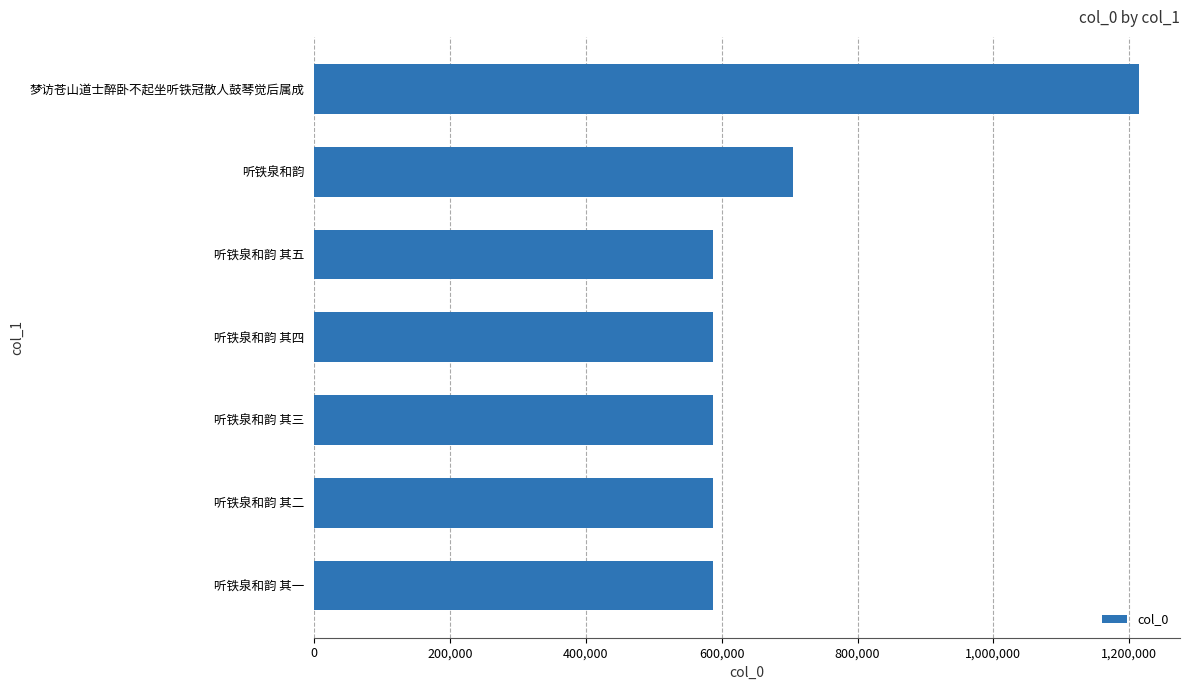

What is the difference between the maximum and minimum values?

626591